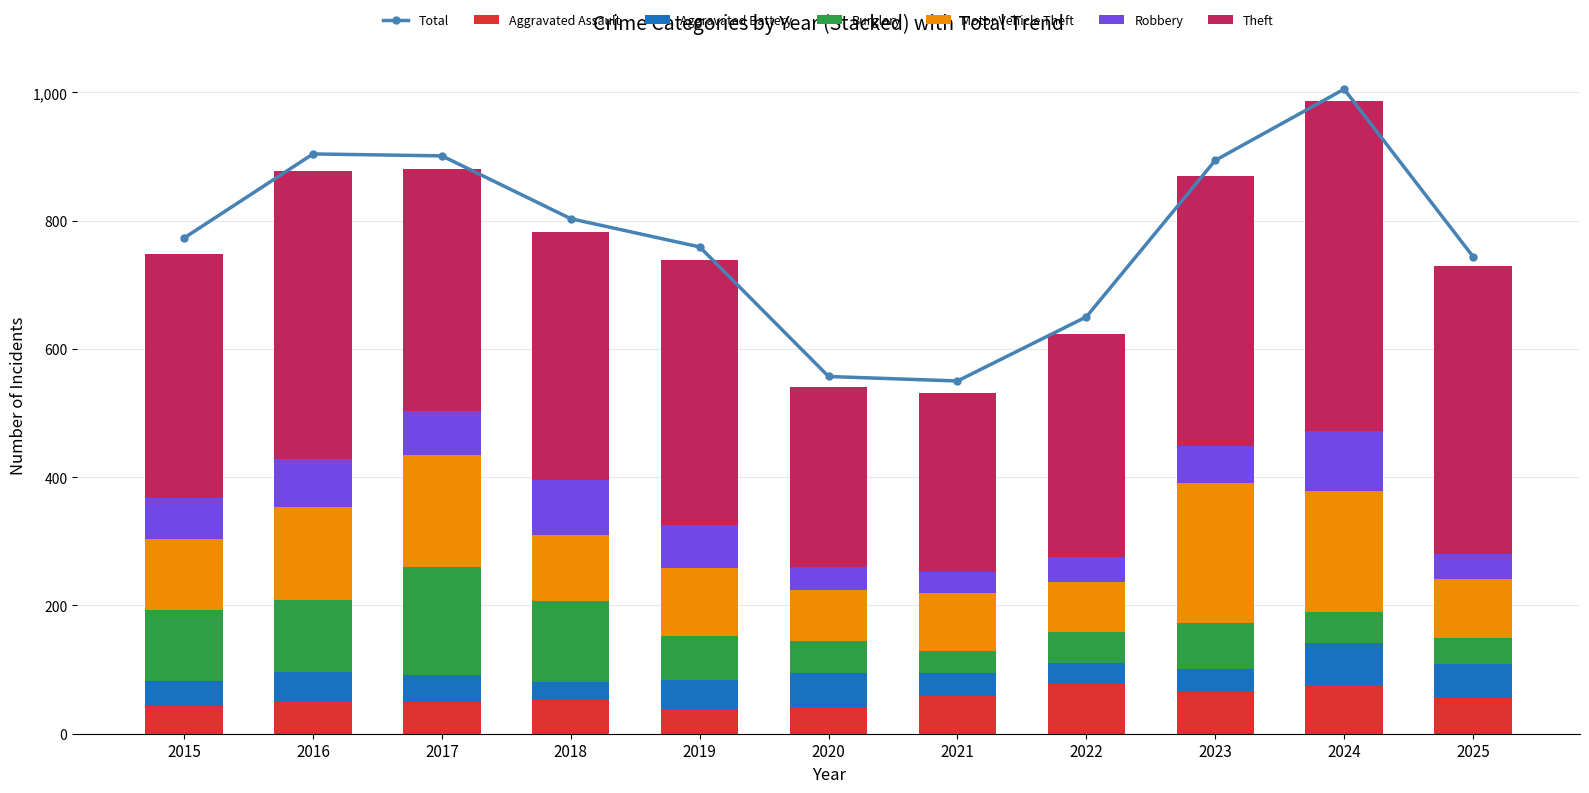

Reading left to right, what are all the values shown in this chart?

Aggravated Assault: 2015=43	2016=51	2017=50	2018=52	2019=39	2020=42	2021=59	2022=77	2023=65	2024=76	2025=58
Aggravated Battery: 2015=39	2016=46	2017=42	2018=28	2019=45	2020=52	2021=36	2022=34	2023=36	2024=65	2025=51
Burglary: 2015=111	2016=112	2017=168	2018=127	2019=69	2020=51	2021=34	2022=48	2023=72	2024=49	2025=40
Motor Vehicle Theft: 2015=110	2016=144	2017=174	2018=103	2019=106	2020=79	2021=91	2022=78	2023=218	2024=189	2025=92
Robbery: 2015=65	2016=75	2017=69	2018=85	2019=67	2020=36	2021=32	2022=39	2023=57	2024=93	2025=39
Theft: 2015=380	2016=449	2017=377	2018=387	2019=413	2020=281	2021=280	2022=347	2023=421	2024=514	2025=449